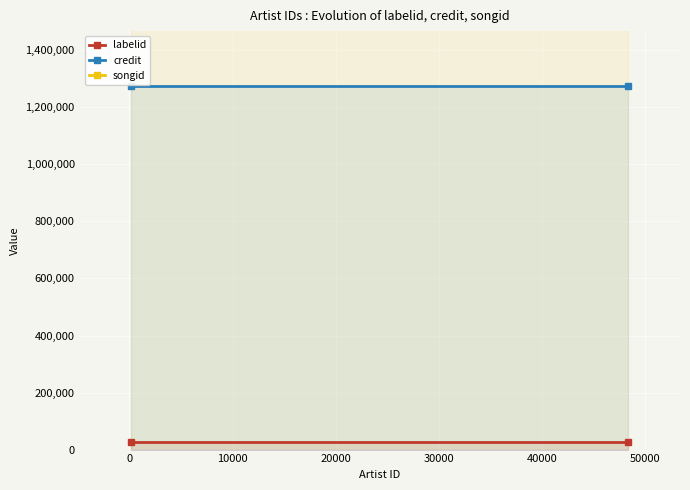

What is the total value across all series at 0?

3135647